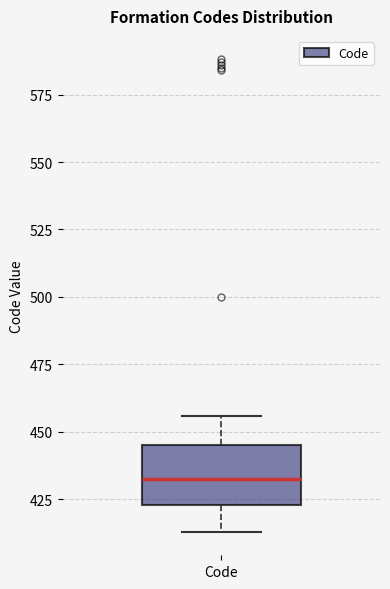

Where does the lower whisker of the box for Code end on the y-axis? The values are not printed on the chart, so give them approximately, as read against the axis.

415